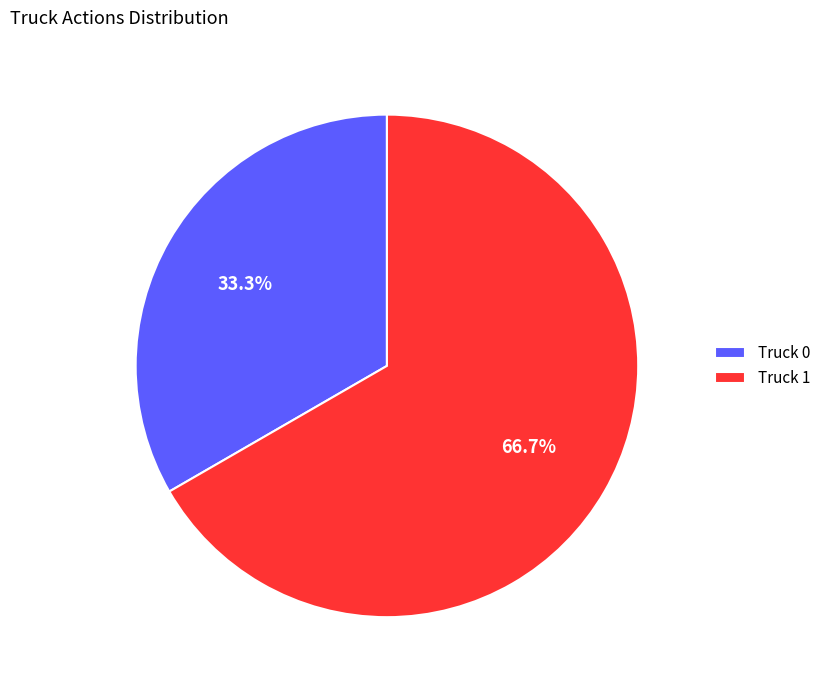

Is Truck 0 the majority of the pie?

No